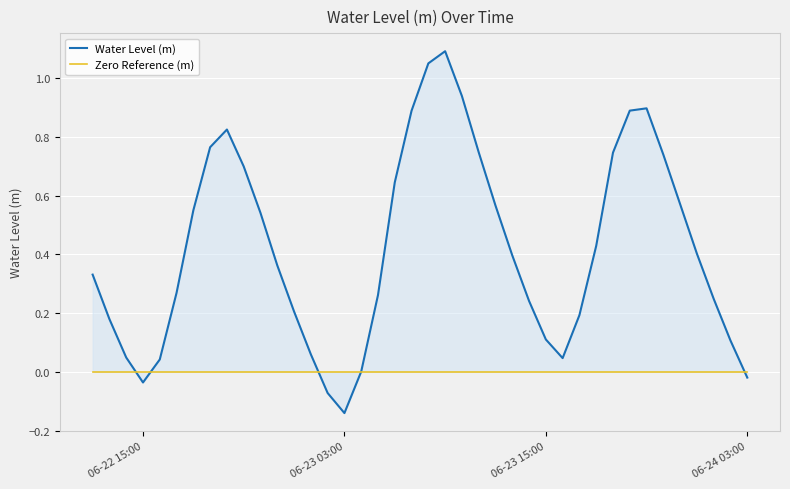

How many interior local peaks does the Water Level (m) series have?

3